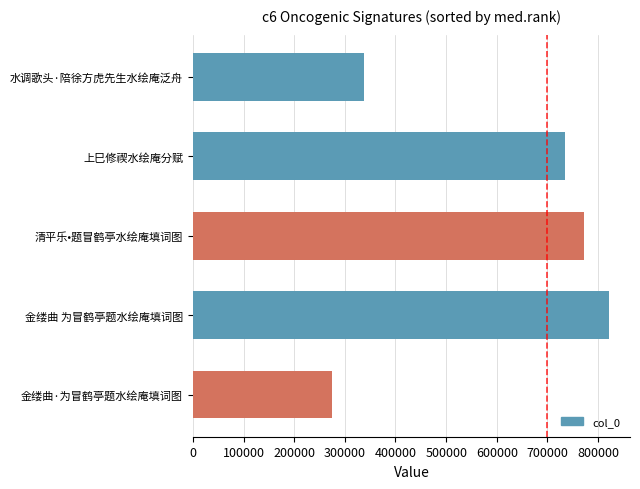

What is the maximum value shown in the chart?

821782